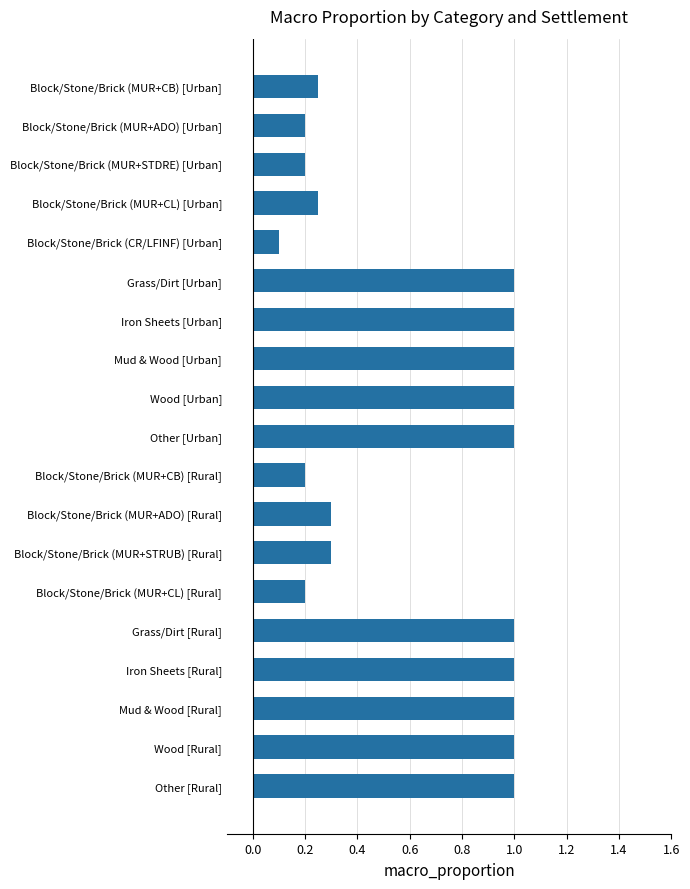

What is the sum of all values?

12.0